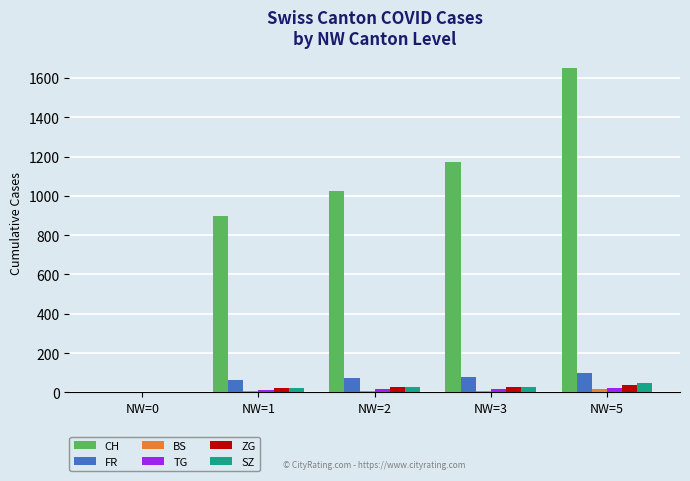

Where is FR nearest to the value 49?

NW=1